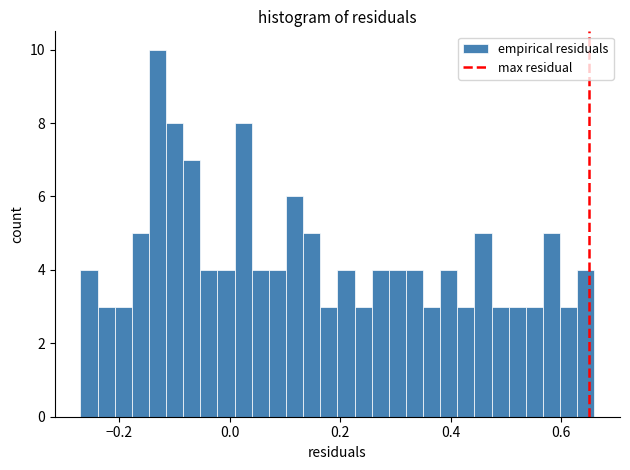

Read against the x-axis, roughly where is the centre of the tallest bar?

-0.14